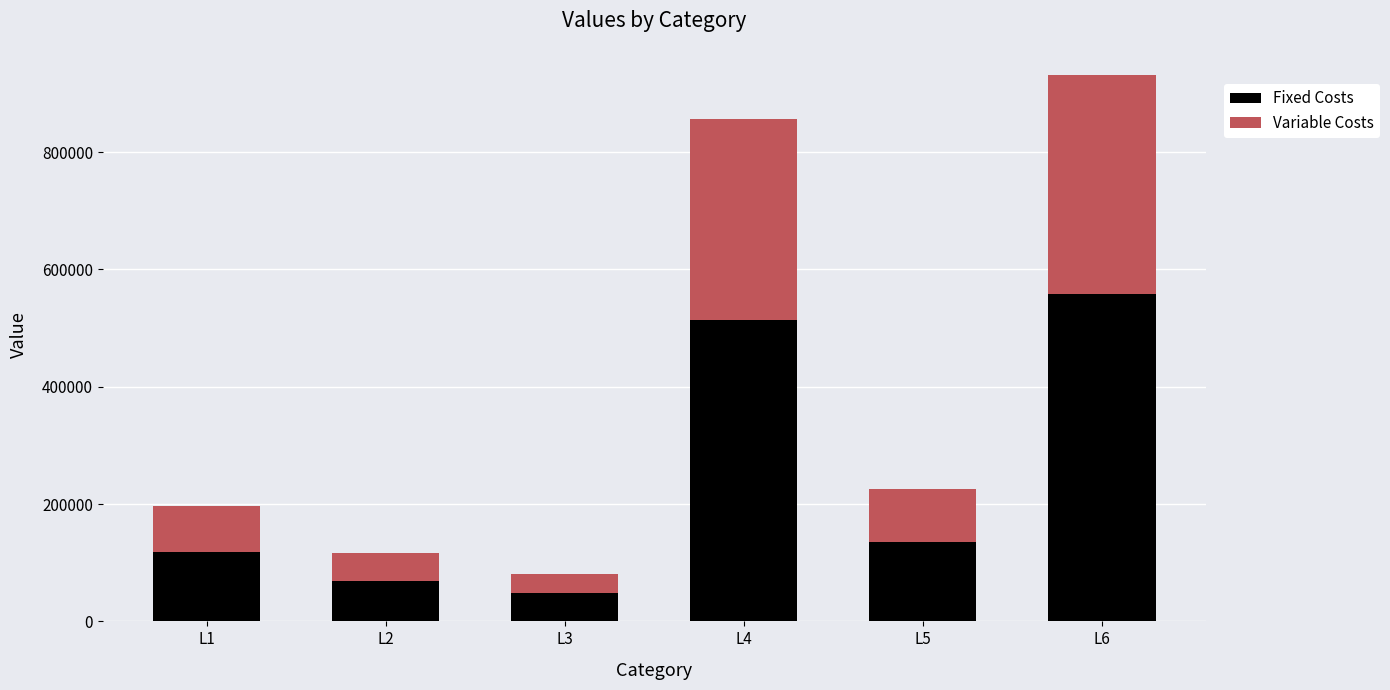

How many data points in Fixed Costs are above 135075?

3